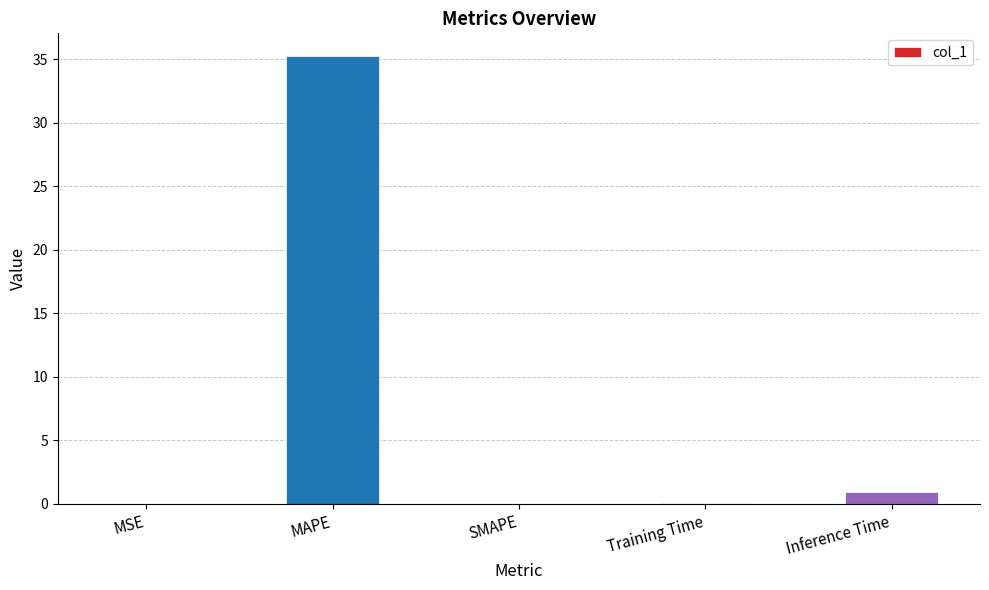

True or false: the data shows 16.2 at MAPE.

False